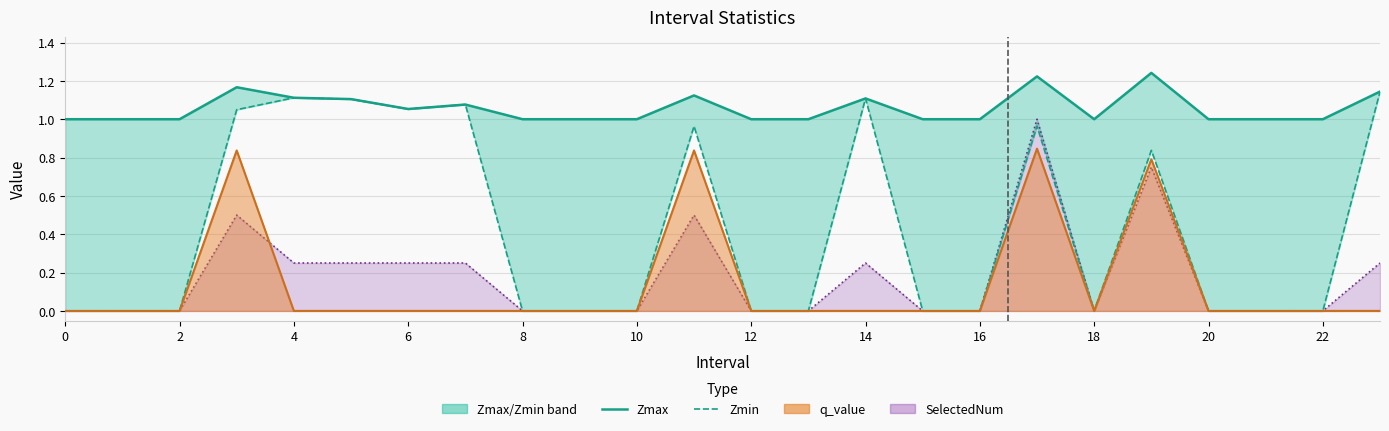

Reading left to right, extract all data points from this chart.

Zmax: 1.0	1.0	1.0	1.2	1.1	1.1	1.1	1.1	1.0	1.0	1.0	1.1	1.0	1.0	1.1	1.0	1.0	1.2	1.0	1.2	1.0	1.0	1.0	1.1
Zmin: 0.0	0.0	0.0	1.0	1.1	1.1	1.1	1.1	0.0	0.0	0.0	1.0	0.0	0.0	1.1	0.0	0.0	1.0	0.0	0.8	0.0	0.0	0.0	1.1